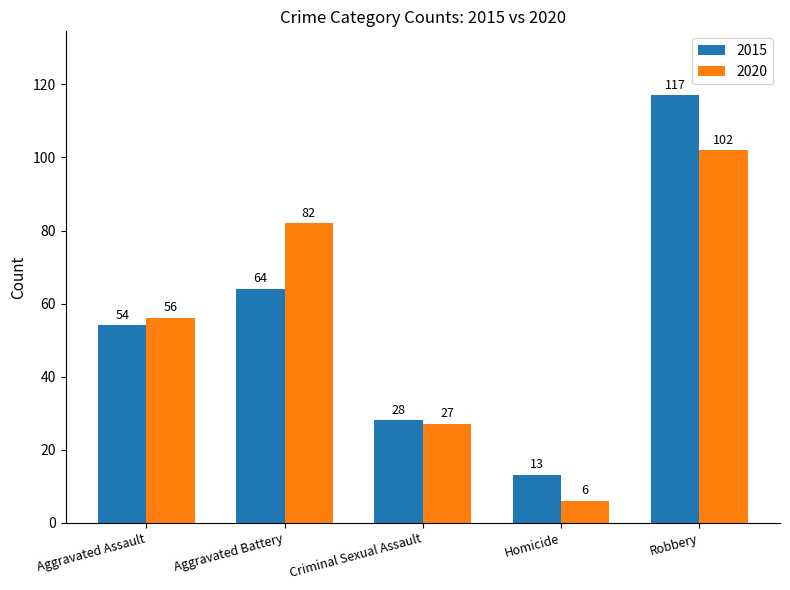

Rank the categories by 2020 value from lowest to highest.

Homicide, Criminal Sexual Assault, Aggravated Assault, Aggravated Battery, Robbery